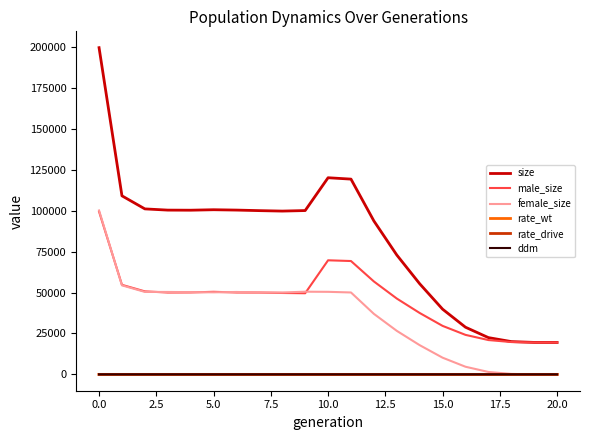

Does the chart display data point markers on the line(s)?

No